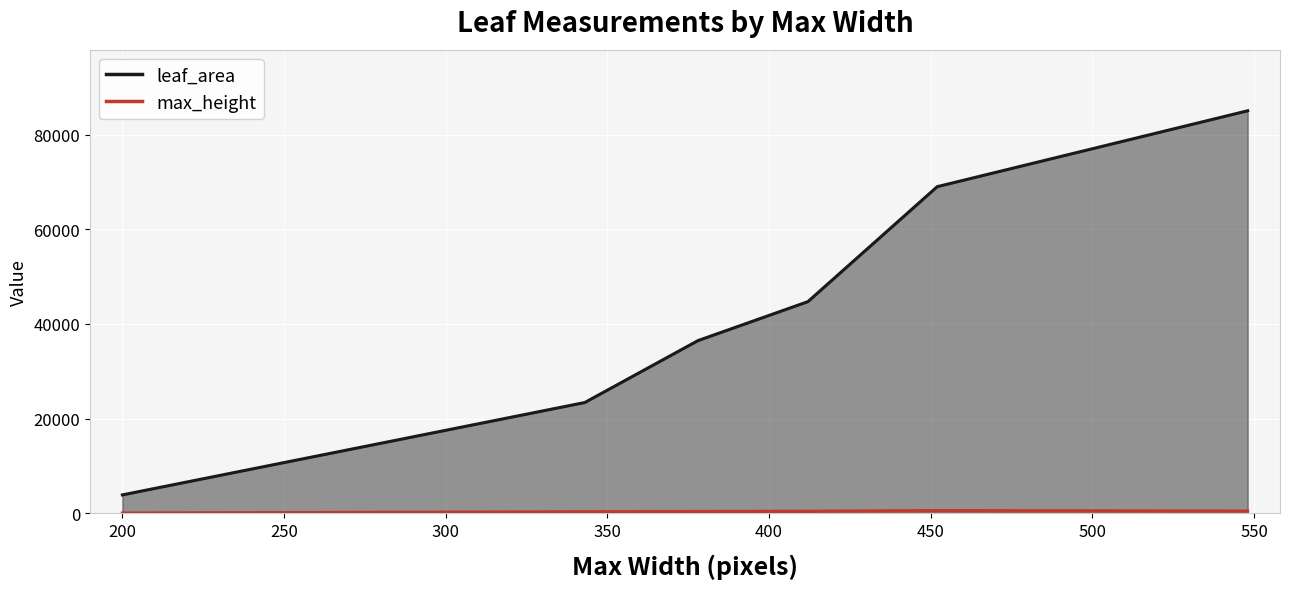

What is the value of the leaf_area point at the 5th from the left?

69052.0